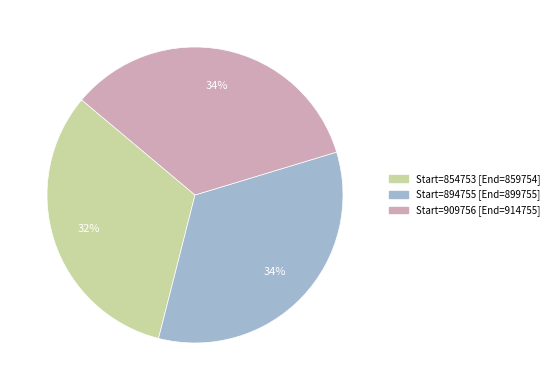

Is there any slice that represents more than half of the pie?

No